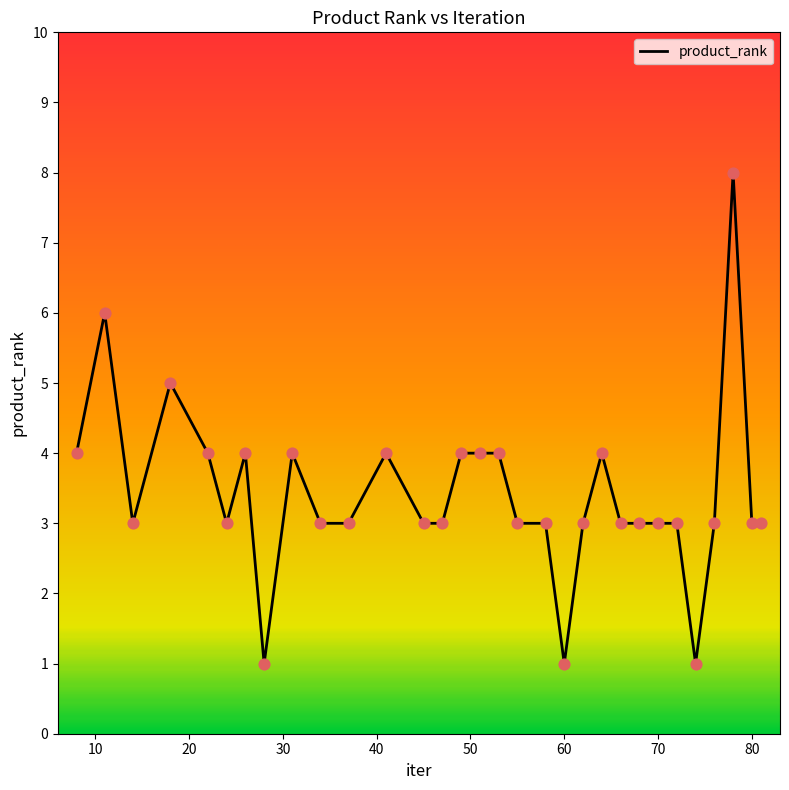

What is the difference between the maximum and minimum values?

7